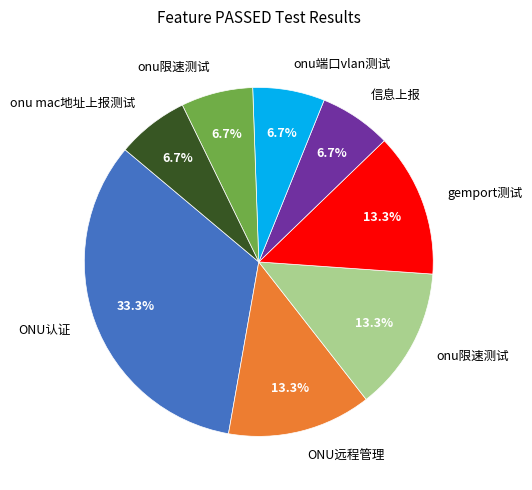

Is there any slice that represents more than half of the pie?

No